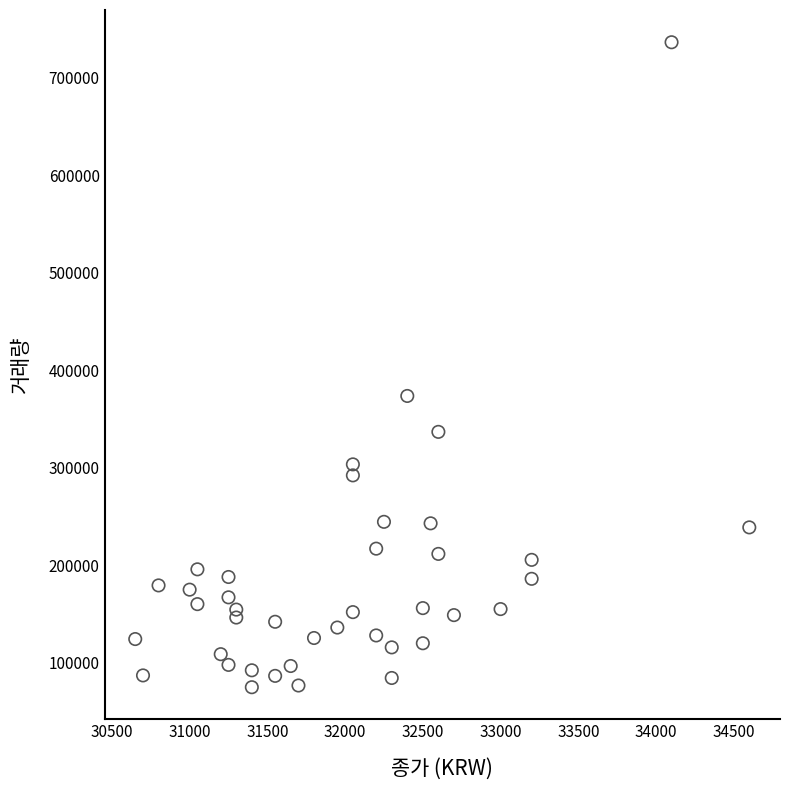

What is the range of X values (max minus min)?

3950